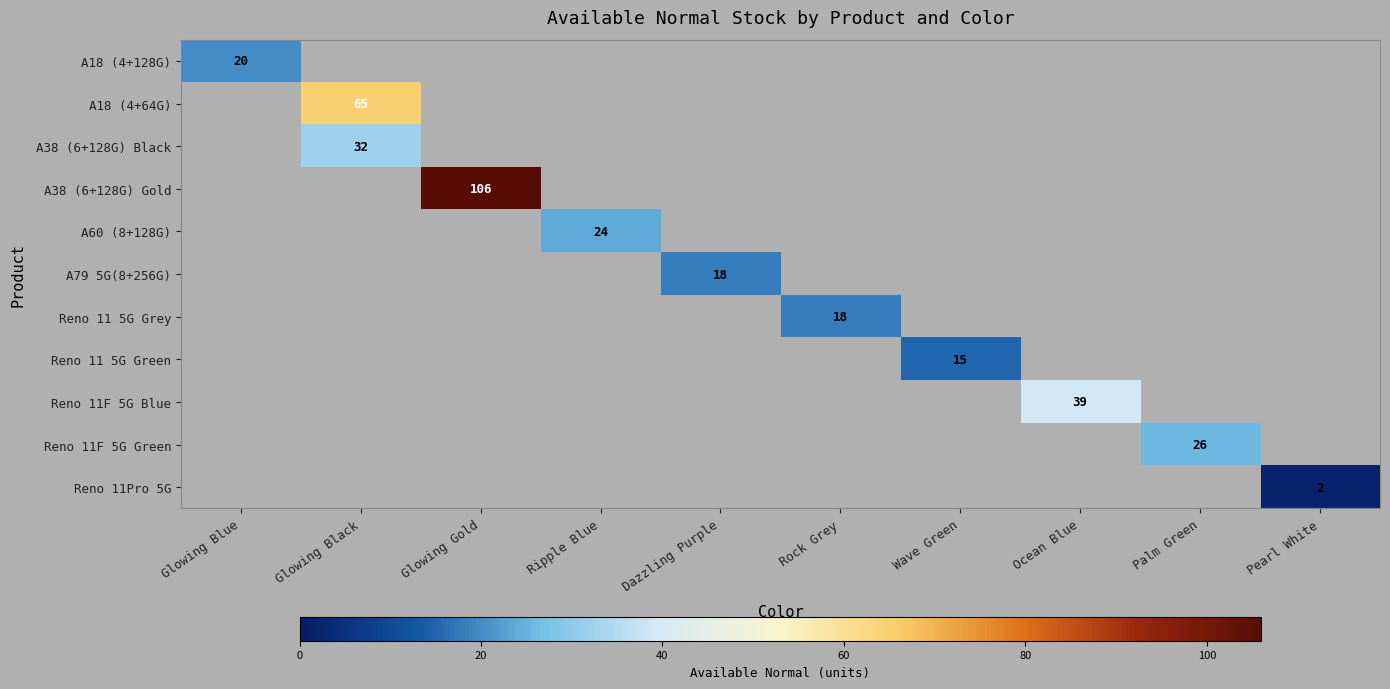

Is it true that A18 (4+64G) equals 103 at Glowing Black?

False